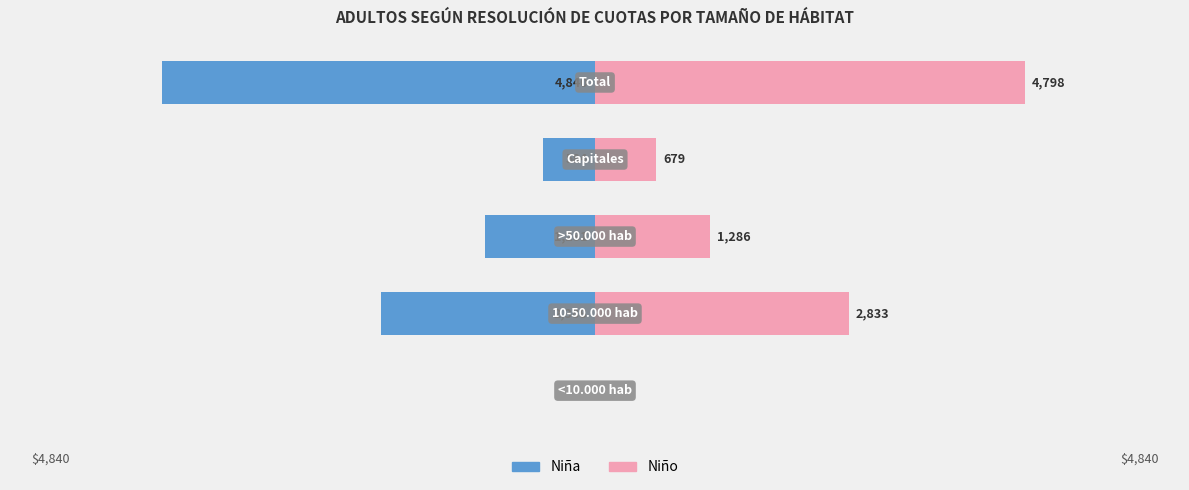

How many Niña values are between -2388 and -584?

3